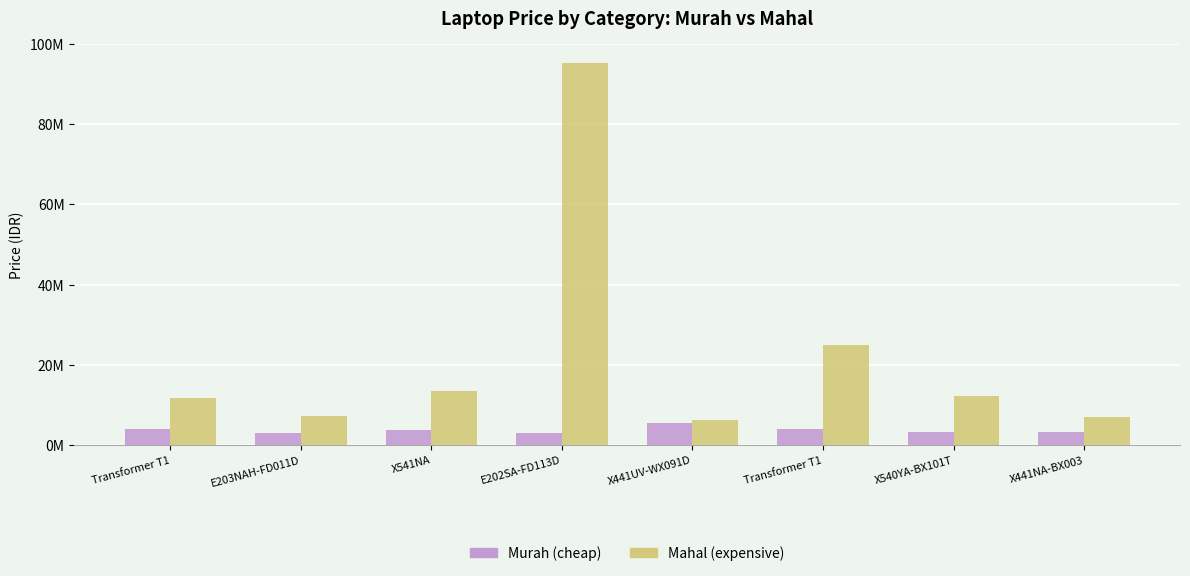

Are the bars horizontal?

No